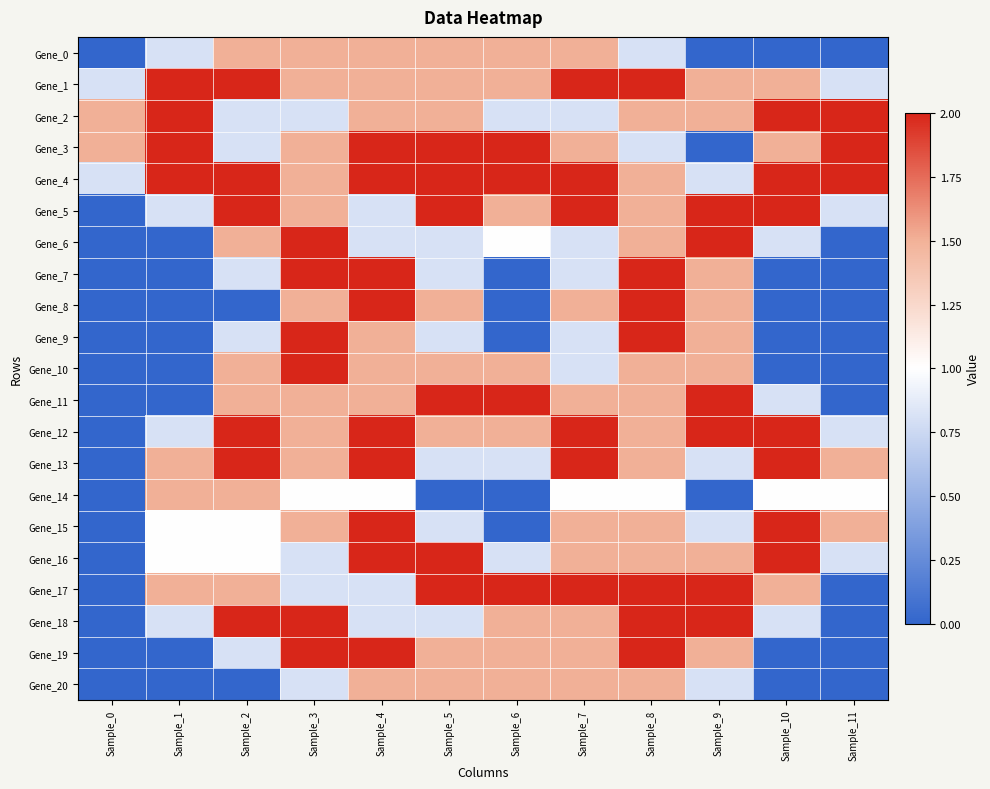

Reading left to right, extract all data points from this chart.

Gene_0: Sample_0=0.0	Sample_1=0.8	Sample_2=1.5	Sample_3=1.5	Sample_4=1.5	Sample_5=1.5	Sample_6=1.5	Sample_7=1.5	Sample_8=0.8	Sample_9=0.0	Sample_10=0.0	Sample_11=0.0
Gene_1: Sample_0=0.8	Sample_1=2.0	Sample_2=2.0	Sample_3=1.5	Sample_4=1.5	Sample_5=1.5	Sample_6=1.5	Sample_7=2.0	Sample_8=2.0	Sample_9=1.5	Sample_10=1.5	Sample_11=0.8
Gene_2: Sample_0=1.5	Sample_1=2.0	Sample_2=0.8	Sample_3=0.8	Sample_4=1.5	Sample_5=1.5	Sample_6=0.8	Sample_7=0.8	Sample_8=1.5	Sample_9=1.5	Sample_10=2.0	Sample_11=2.0
Gene_3: Sample_0=1.5	Sample_1=2.0	Sample_2=0.8	Sample_3=1.5	Sample_4=2.0	Sample_5=2.0	Sample_6=2.0	Sample_7=1.5	Sample_8=0.8	Sample_9=0.0	Sample_10=1.5	Sample_11=2.0
Gene_4: Sample_0=0.8	Sample_1=2.0	Sample_2=2.0	Sample_3=1.5	Sample_4=2.0	Sample_5=2.0	Sample_6=2.0	Sample_7=2.0	Sample_8=1.5	Sample_9=0.8	Sample_10=2.0	Sample_11=2.0
Gene_5: Sample_0=0.0	Sample_1=0.8	Sample_2=2.0	Sample_3=1.5	Sample_4=0.8	Sample_5=2.0	Sample_6=1.5	Sample_7=2.0	Sample_8=1.5	Sample_9=2.0	Sample_10=2.0	Sample_11=0.8
Gene_6: Sample_0=0.0	Sample_1=0.0	Sample_2=1.5	Sample_3=2.0	Sample_4=0.8	Sample_5=0.8	Sample_6=1.0	Sample_7=0.8	Sample_8=1.5	Sample_9=2.0	Sample_10=0.8	Sample_11=0.0
Gene_7: Sample_0=0.0	Sample_1=0.0	Sample_2=0.8	Sample_3=2.0	Sample_4=2.0	Sample_5=0.8	Sample_6=0.0	Sample_7=0.8	Sample_8=2.0	Sample_9=1.5	Sample_10=0.0	Sample_11=0.0
Gene_8: Sample_0=0.0	Sample_1=0.0	Sample_2=0.0	Sample_3=1.5	Sample_4=2.0	Sample_5=1.5	Sample_6=0.0	Sample_7=1.5	Sample_8=2.0	Sample_9=1.5	Sample_10=0.0	Sample_11=0.0
Gene_9: Sample_0=0.0	Sample_1=0.0	Sample_2=0.8	Sample_3=2.0	Sample_4=1.5	Sample_5=0.8	Sample_6=0.0	Sample_7=0.8	Sample_8=2.0	Sample_9=1.5	Sample_10=0.0	Sample_11=0.0
Gene_10: Sample_0=0.0	Sample_1=0.0	Sample_2=1.5	Sample_3=2.0	Sample_4=1.5	Sample_5=1.5	Sample_6=1.5	Sample_7=0.8	Sample_8=1.5	Sample_9=1.5	Sample_10=0.0	Sample_11=0.0
Gene_11: Sample_0=0.0	Sample_1=0.0	Sample_2=1.5	Sample_3=1.5	Sample_4=1.5	Sample_5=2.0	Sample_6=2.0	Sample_7=1.5	Sample_8=1.5	Sample_9=2.0	Sample_10=0.8	Sample_11=0.0
Gene_12: Sample_0=0.0	Sample_1=0.8	Sample_2=2.0	Sample_3=1.5	Sample_4=2.0	Sample_5=1.5	Sample_6=1.5	Sample_7=2.0	Sample_8=1.5	Sample_9=2.0	Sample_10=2.0	Sample_11=0.8
Gene_13: Sample_0=0.0	Sample_1=1.5	Sample_2=2.0	Sample_3=1.5	Sample_4=2.0	Sample_5=0.8	Sample_6=0.8	Sample_7=2.0	Sample_8=1.5	Sample_9=0.8	Sample_10=2.0	Sample_11=1.5
Gene_14: Sample_0=0.0	Sample_1=1.5	Sample_2=1.5	Sample_3=1.0	Sample_4=1.0	Sample_5=0.0	Sample_6=0.0	Sample_7=1.0	Sample_8=1.0	Sample_9=0.0	Sample_10=1.0	Sample_11=1.0
Gene_15: Sample_0=0.0	Sample_1=1.0	Sample_2=1.0	Sample_3=1.5	Sample_4=2.0	Sample_5=0.8	Sample_6=0.0	Sample_7=1.5	Sample_8=1.5	Sample_9=0.8	Sample_10=2.0	Sample_11=1.5
Gene_16: Sample_0=0.0	Sample_1=1.0	Sample_2=1.0	Sample_3=0.8	Sample_4=2.0	Sample_5=2.0	Sample_6=0.8	Sample_7=1.5	Sample_8=1.5	Sample_9=1.5	Sample_10=2.0	Sample_11=0.8
Gene_17: Sample_0=0.0	Sample_1=1.5	Sample_2=1.5	Sample_3=0.8	Sample_4=0.8	Sample_5=2.0	Sample_6=2.0	Sample_7=2.0	Sample_8=2.0	Sample_9=2.0	Sample_10=1.5	Sample_11=0.0
Gene_18: Sample_0=0.0	Sample_1=0.8	Sample_2=2.0	Sample_3=2.0	Sample_4=0.8	Sample_5=0.8	Sample_6=1.5	Sample_7=1.5	Sample_8=2.0	Sample_9=2.0	Sample_10=0.8	Sample_11=0.0
Gene_19: Sample_0=0.0	Sample_1=0.0	Sample_2=0.8	Sample_3=2.0	Sample_4=2.0	Sample_5=1.5	Sample_6=1.5	Sample_7=1.5	Sample_8=2.0	Sample_9=1.5	Sample_10=0.0	Sample_11=0.0
Gene_20: Sample_0=0.0	Sample_1=0.0	Sample_2=0.0	Sample_3=0.8	Sample_4=1.5	Sample_5=1.5	Sample_6=1.5	Sample_7=1.5	Sample_8=1.5	Sample_9=0.8	Sample_10=0.0	Sample_11=0.0